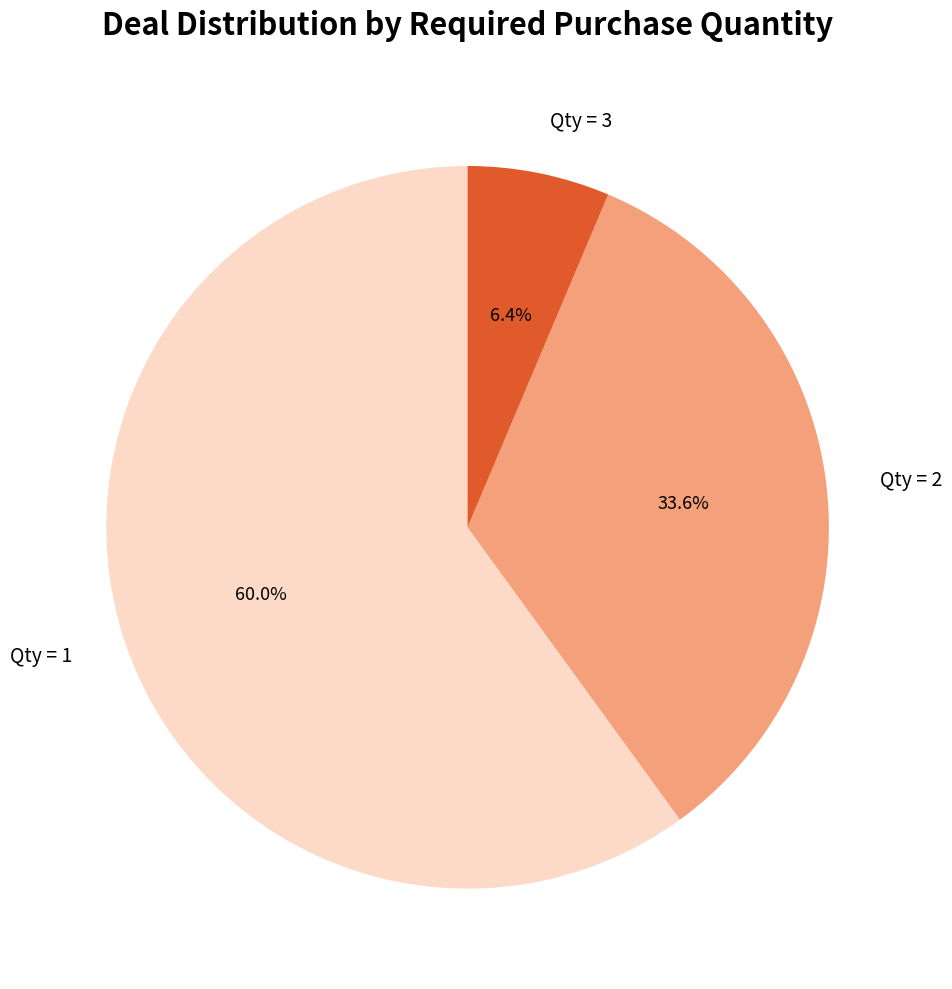

Combined, what portion of the pie is Qty = 1 and Qty = 2?

93.6%